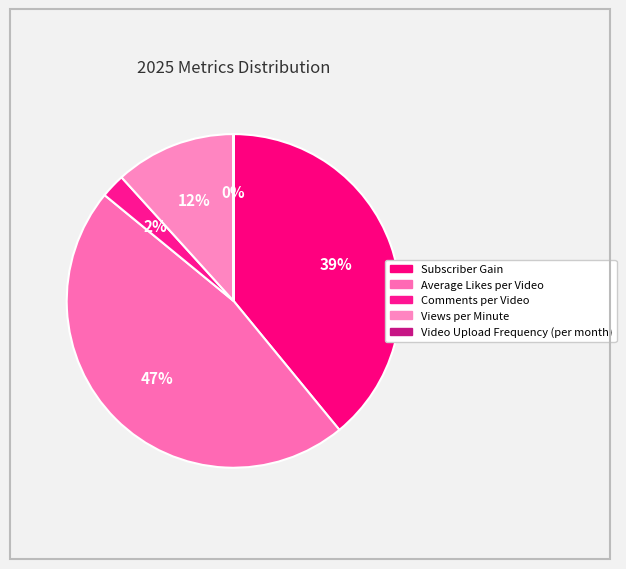

Is there a majority slice in this chart?

No